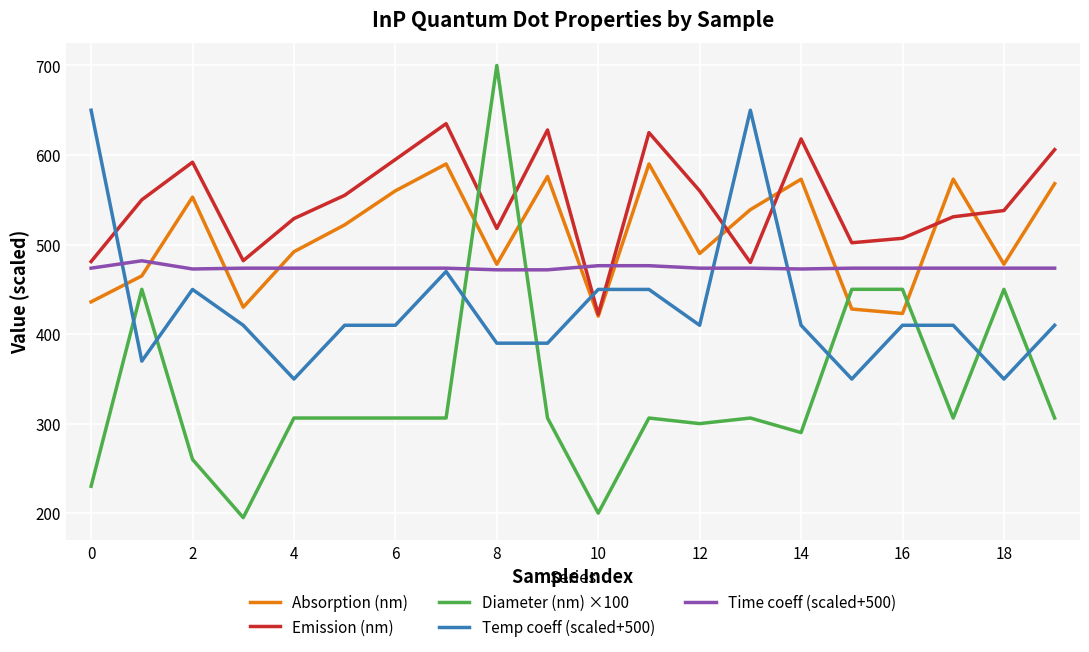

What is the lowest value of the Absorption (nm) series?

420.0